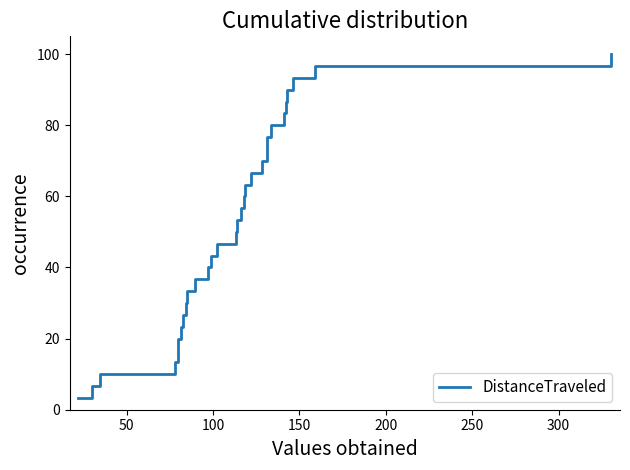

What is the smallest value displayed?

3.3